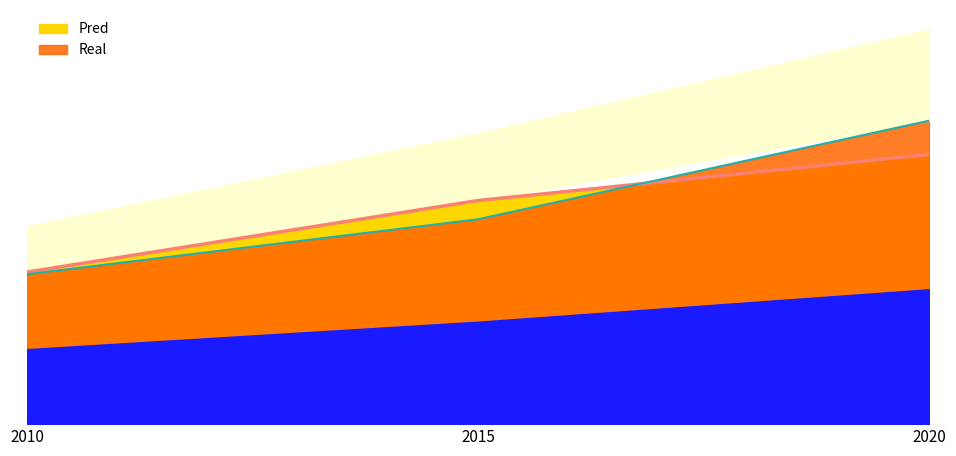

At how many categories does at least one series exceed 9397209?

2